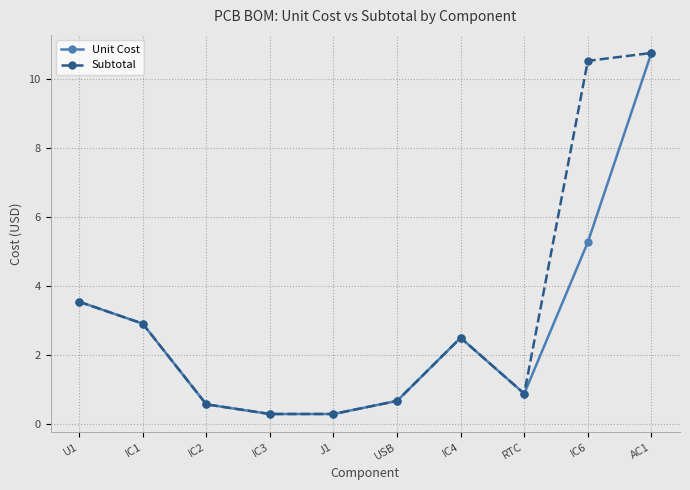

Does the chart display data point markers on the line(s)?

Yes